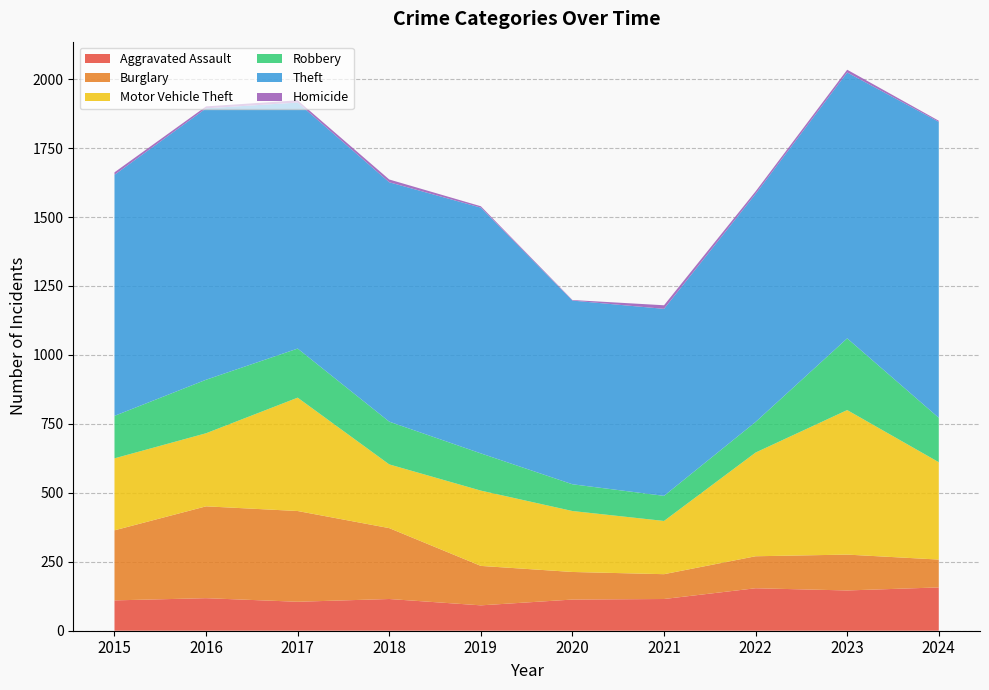

Reading left to right, what are all the values shown in this chart?

Aggravated Assault: 110	118	105	115	92	113	115	154	146	157
Burglary: 254	333	329	257	143	100	90	116	130	101
Motor Vehicle Theft: 261	265	411	231	273	221	193	376	524	353
Robbery: 154	194	178	155	135	97	91	111	260	161
Theft: 874	984	892	868	891	666	678	827	964	1073
Homicide: 9	7	8	10	5	2	13	9	10	4